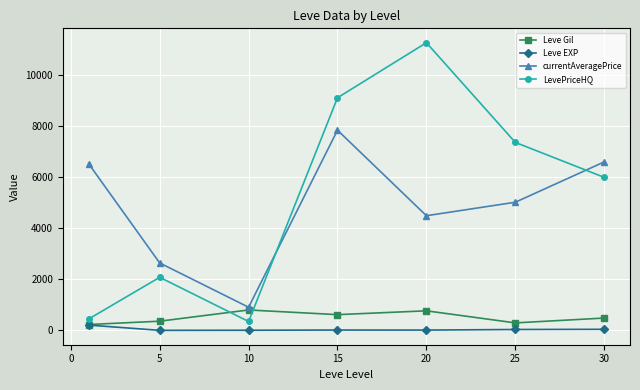

How many interior local valleys does the LevePriceHQ series have?

1